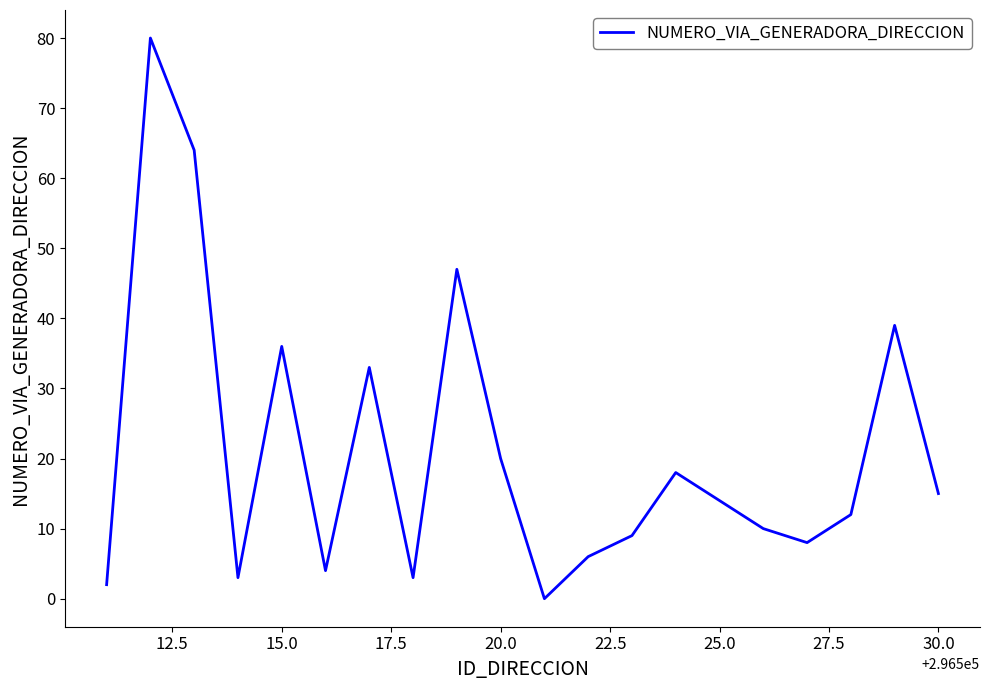

What is the greatest value displayed?

80